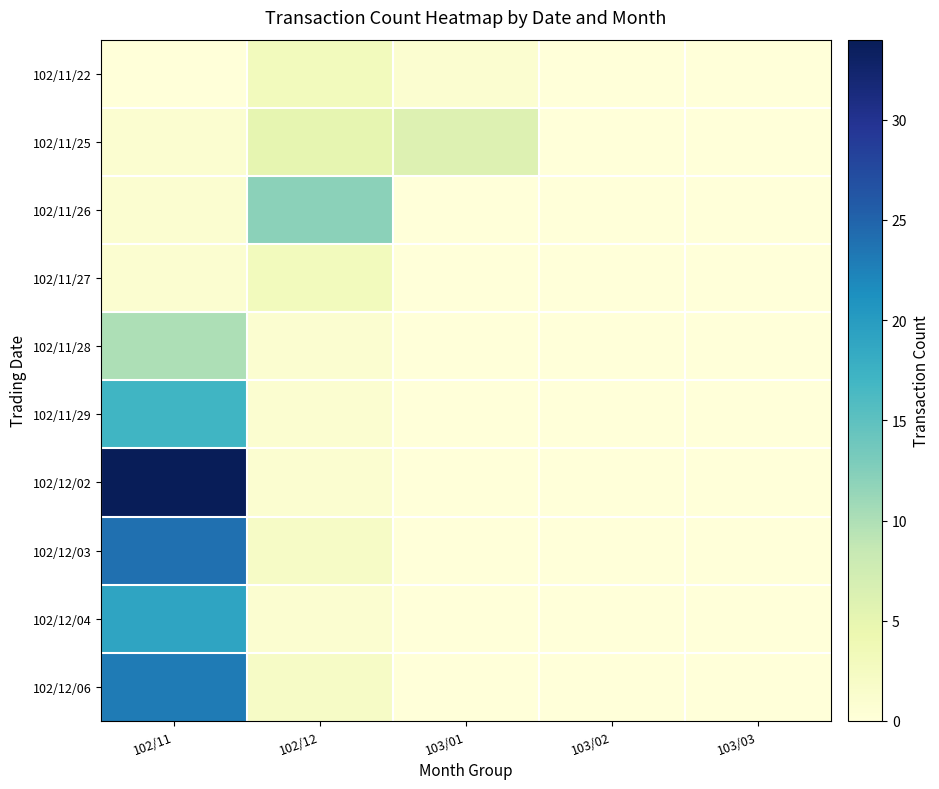

Between 102/12 and 103/02, which is larger?

102/12